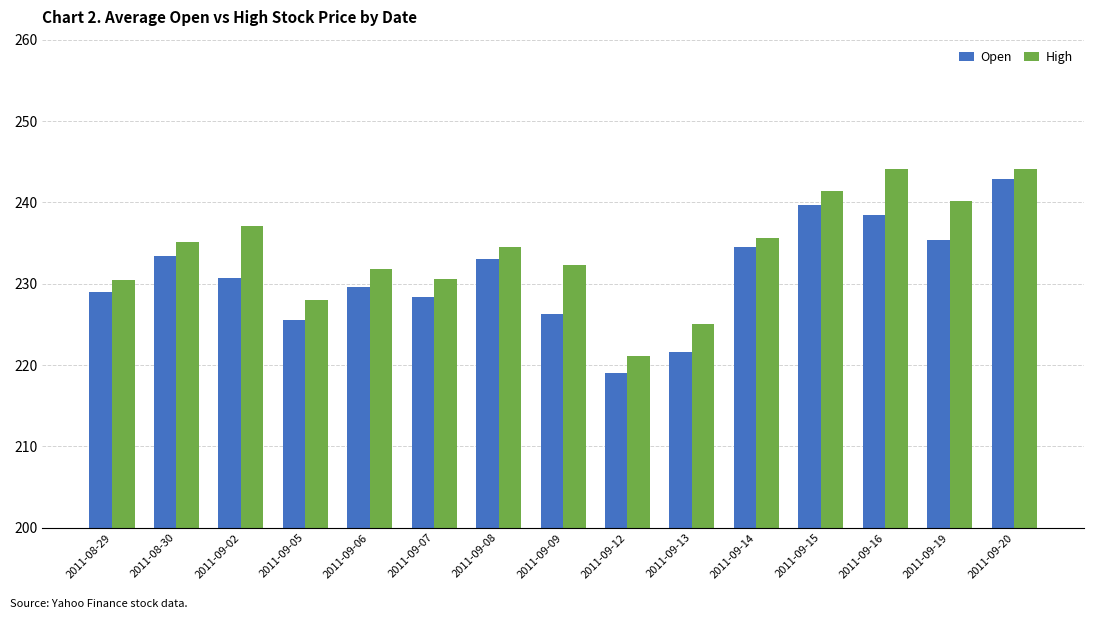

The value of Open at 2011-09-02 is 230.8. True or false?

True